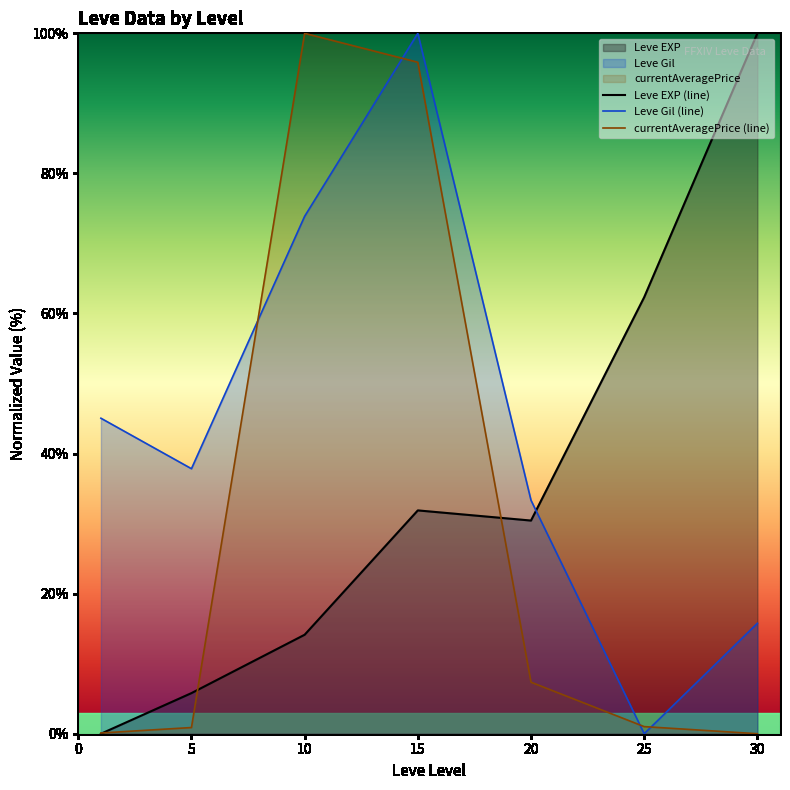

Where is the first local minimum for Leve EXP (line)?

20